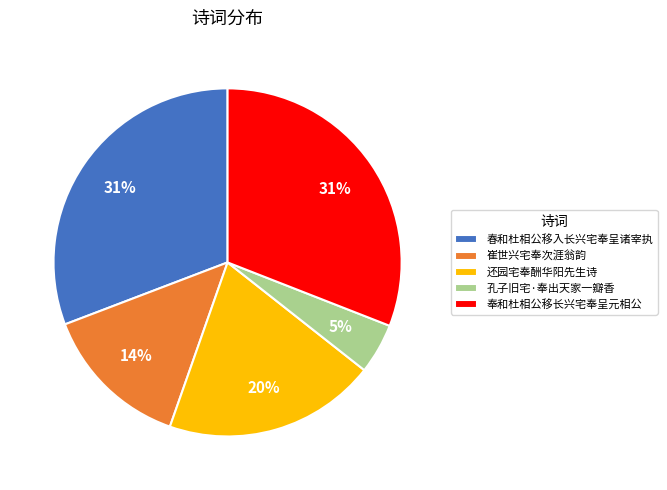

How many slices are in this pie chart?

5